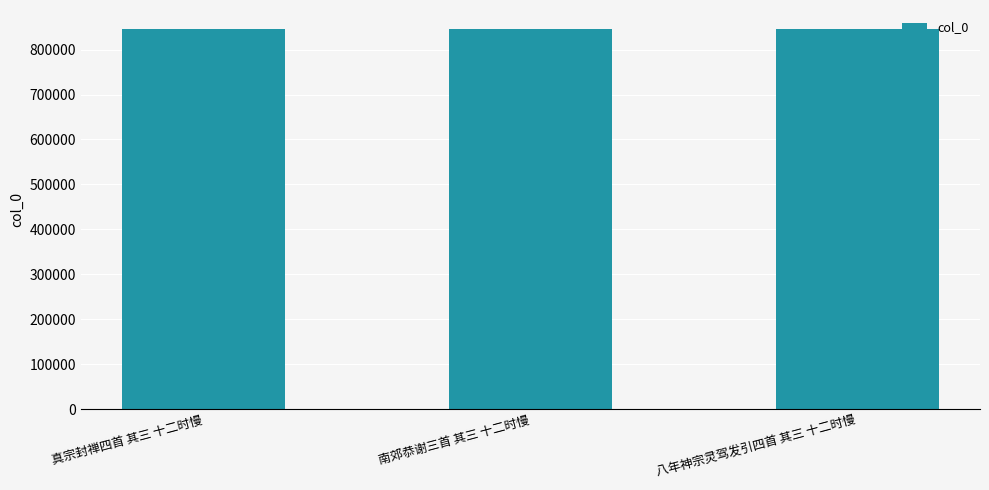

The value at 八年神宗灵驾发引四首 其三 十二时慢 is 388871. True or false?

False